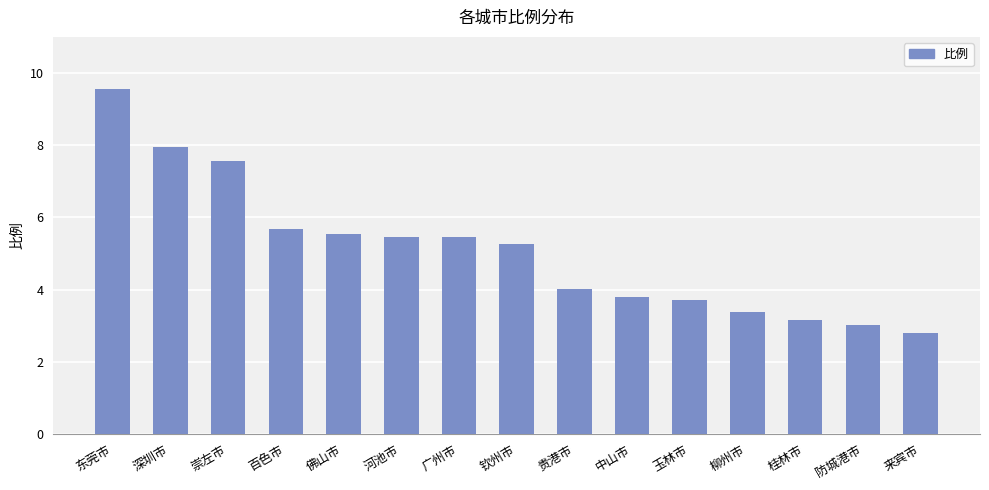

The chart shows a value of 3.8 at 中山市. True or false?

True